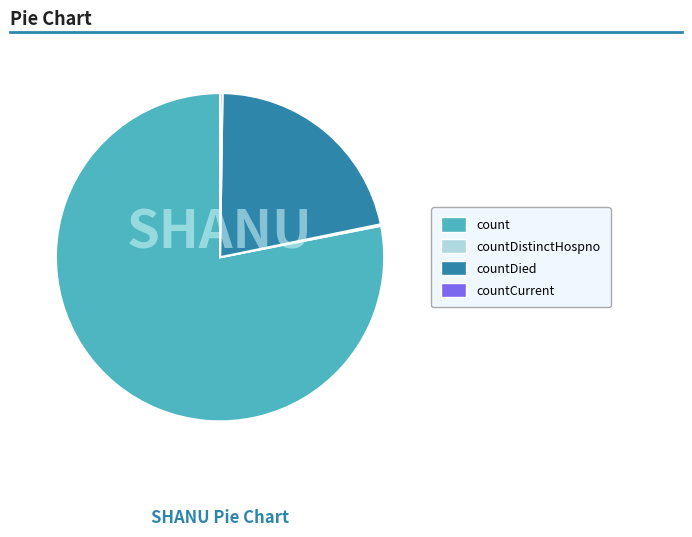

What is the majority slice?

count